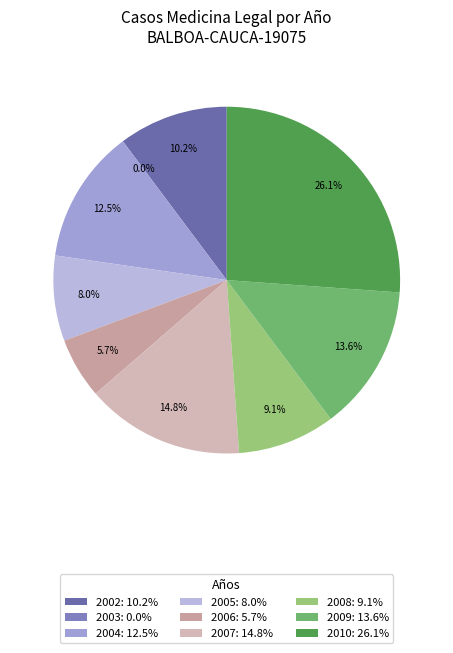

To the nearest percent, what is the combined percentage of 2006 and 2002?

16%